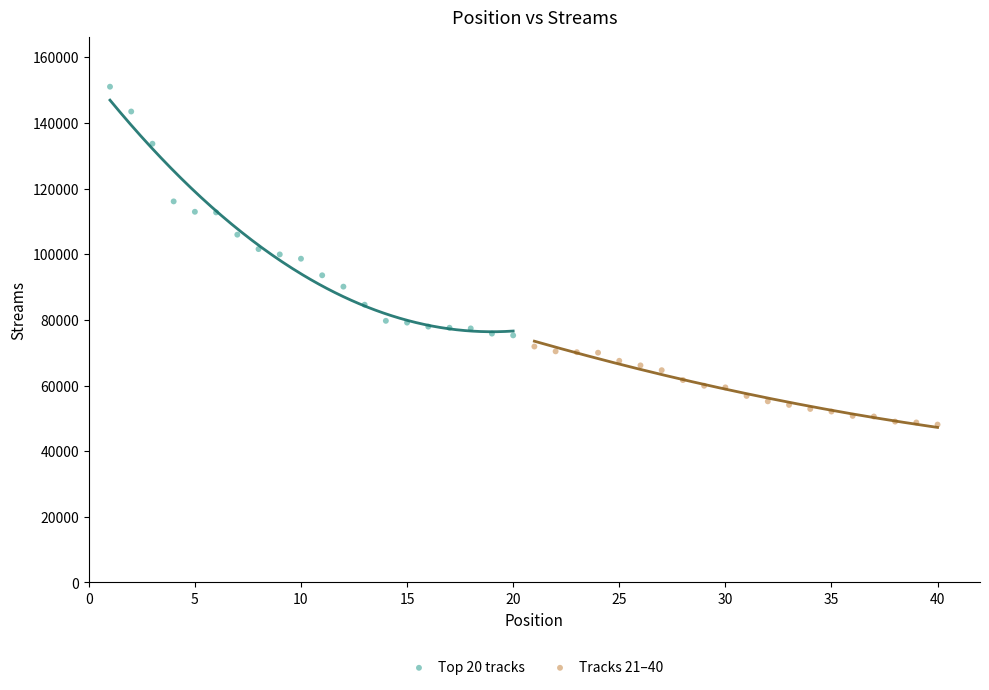

Which series reaches the minimum Y coordinate?

Tracks 21–40